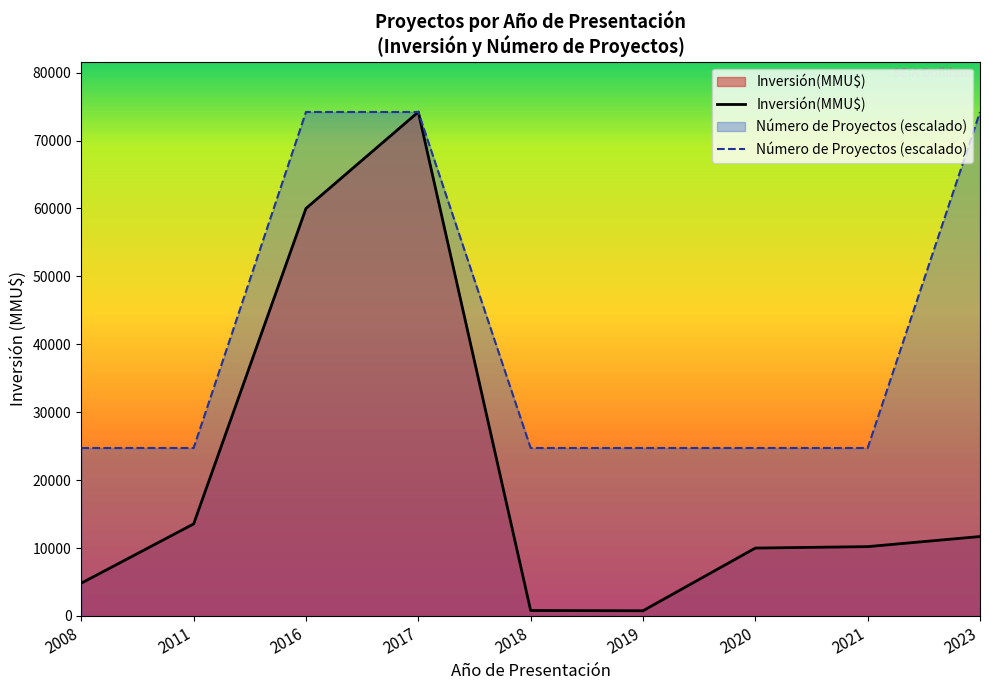

Reading right to left, list all the values displayed in this chart.

Inversión(MMU$): 2023=11700.0	2021=10213.0	2020=10000.0	2019=770.0	2018=807.0	2017=74200.0	2016=60000.0	2011=13553.0	2008=4834.0
Número de Proyectos (escalado): 2023=74200.0	2021=24733.3	2020=24733.3	2019=24733.3	2018=24733.3	2017=74200.0	2016=74200.0	2011=24733.3	2008=24733.3